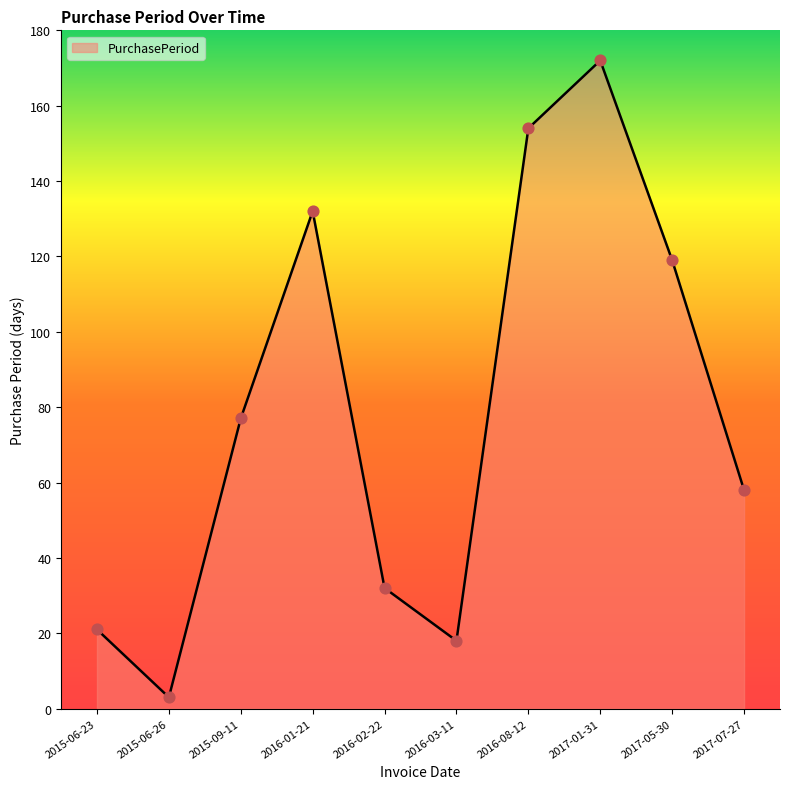

Which has a higher value, 2015-06-26 or 2015-09-11?

2015-09-11